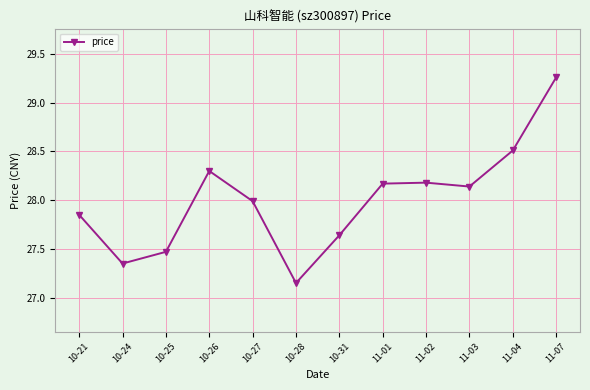

Between 10-21 and 10-26, which is larger?

10-26